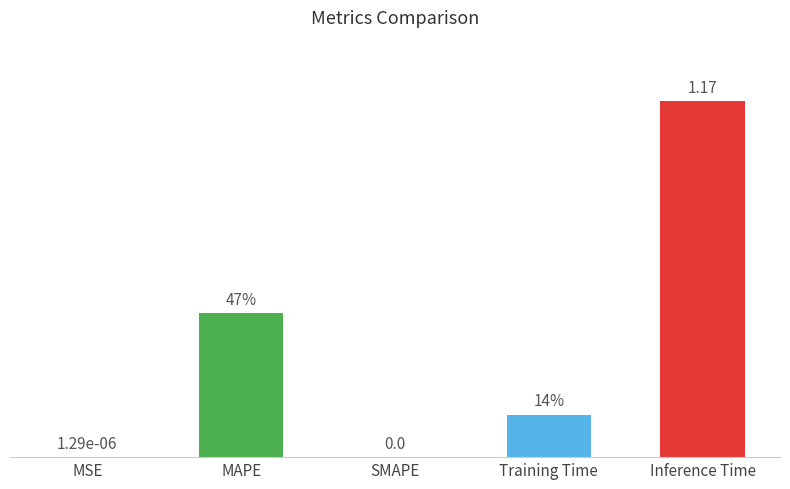

Which has a higher value, Training Time or MSE?

Training Time